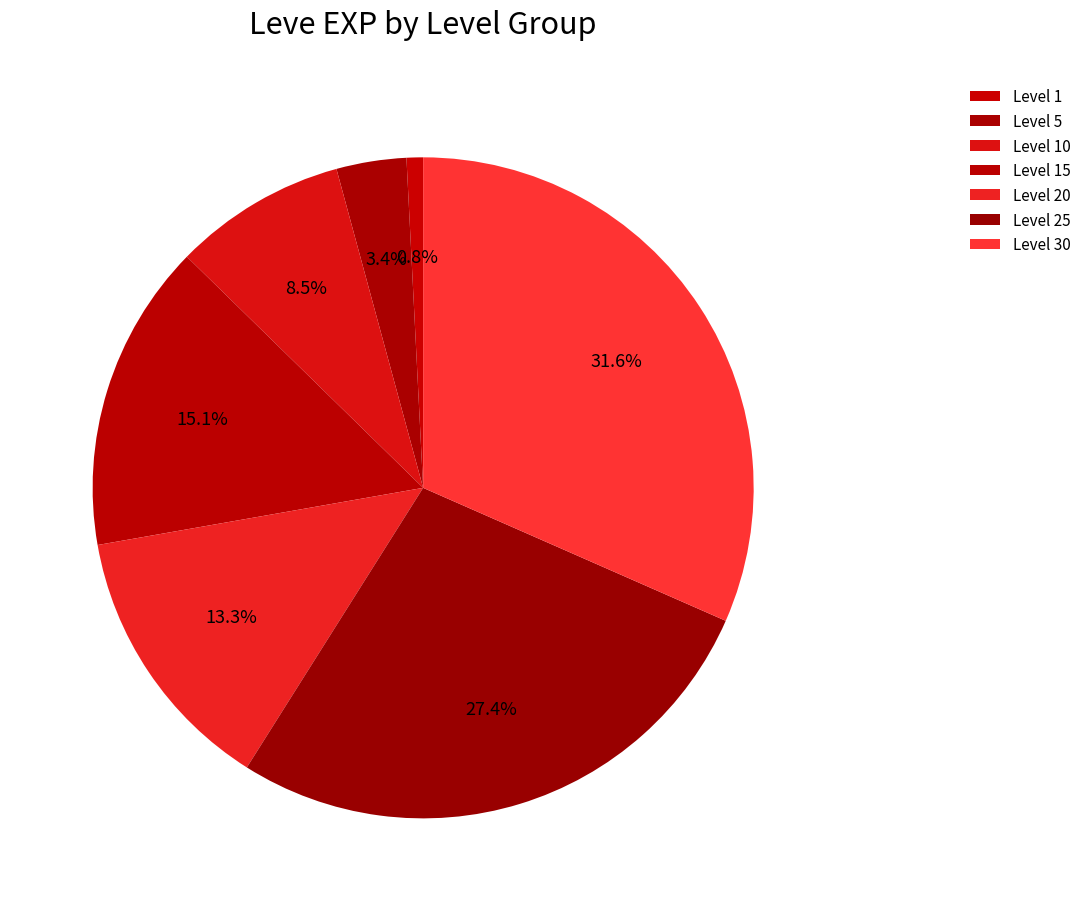

How many segments does this pie chart have?

7